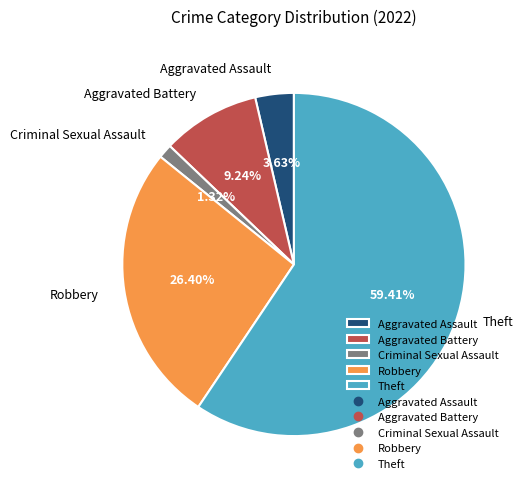

True or false: Aggravated Battery accounts for 9% of the total.

True